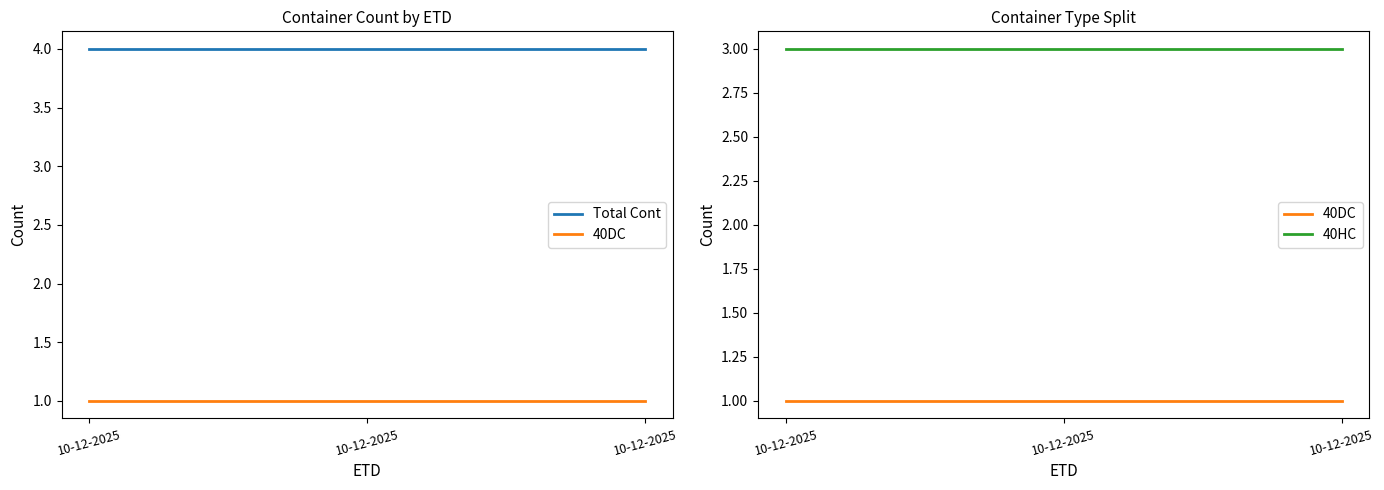

Rank the series by their average value, from lowest to highest.

40DC, 40HC, Total Cont